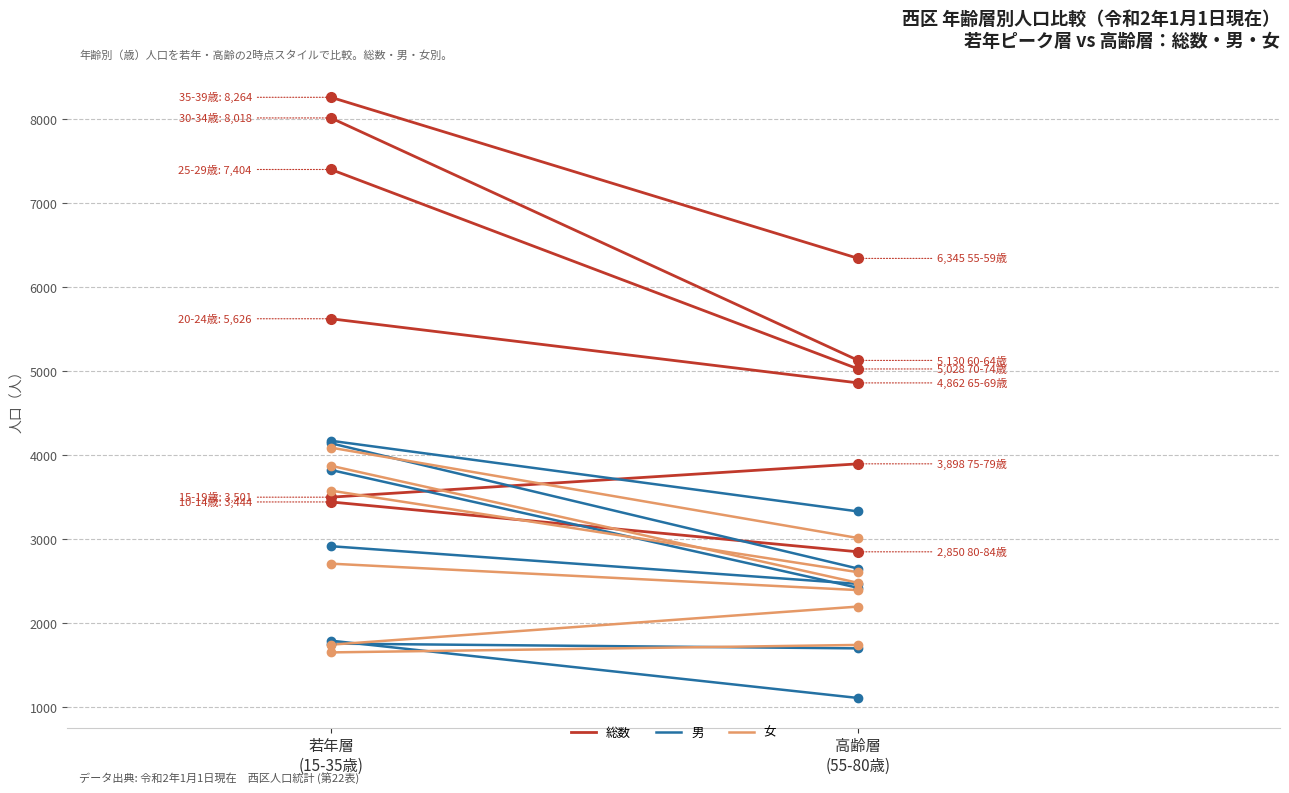

Which label corresponds to the largest value in the chart?

若年層
(15-35歳)